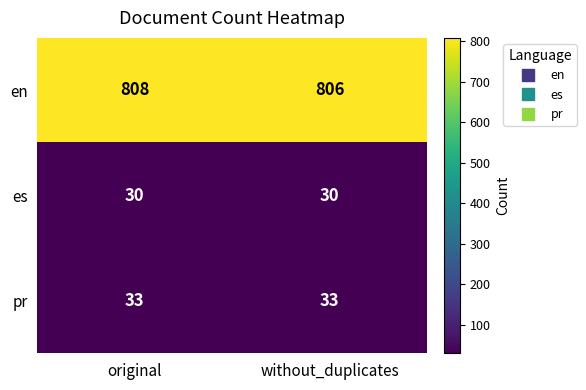

Which series changed the most between original and without_duplicates?

en